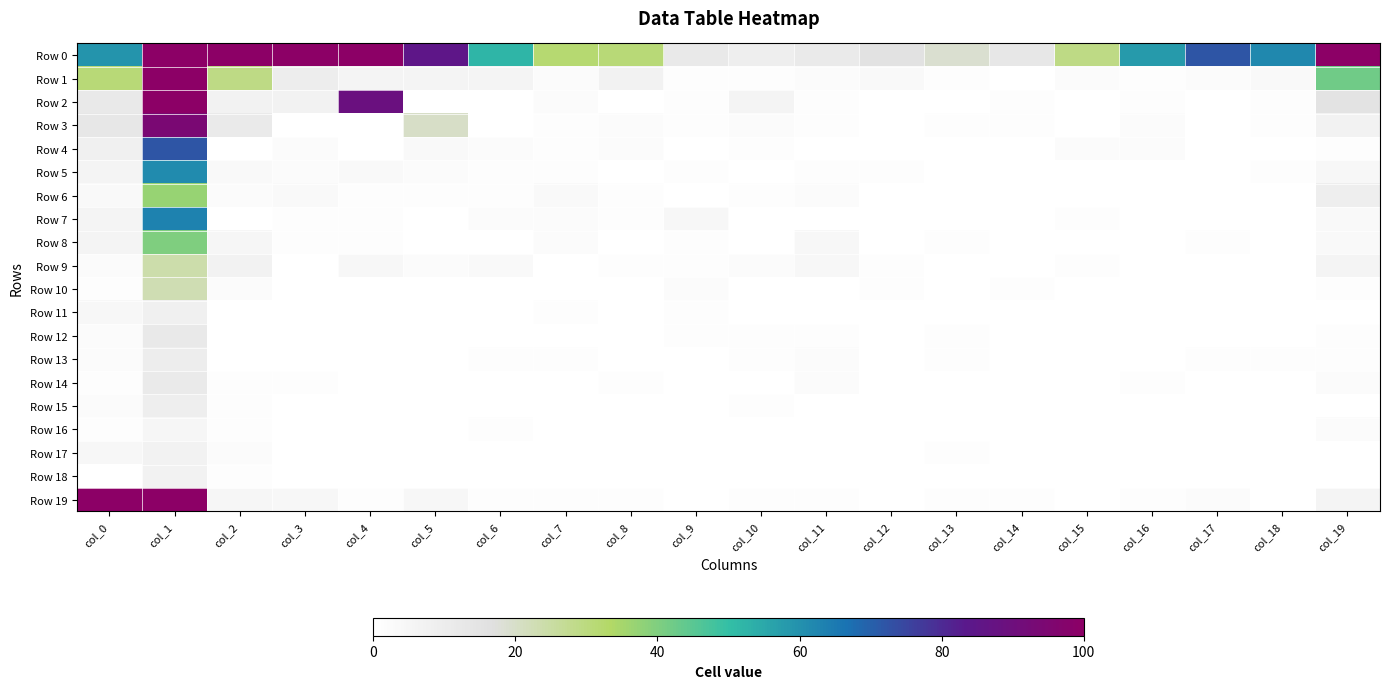

How many series are shown in this chart?

20